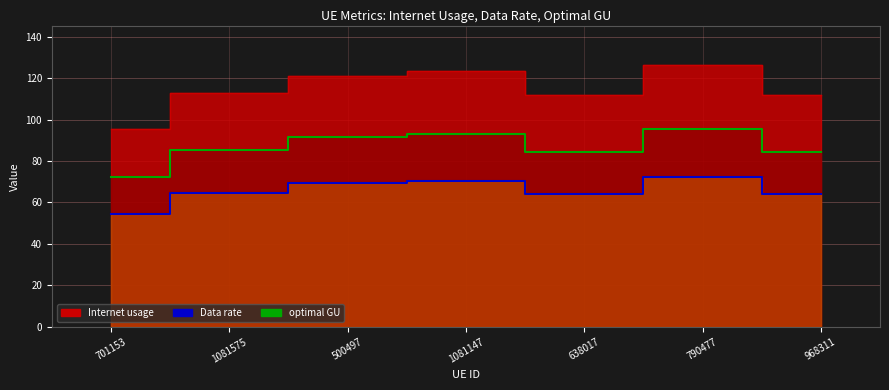

Is the value of Internet usage at 638017 greater than the value of optimal GU at 968311?

Yes